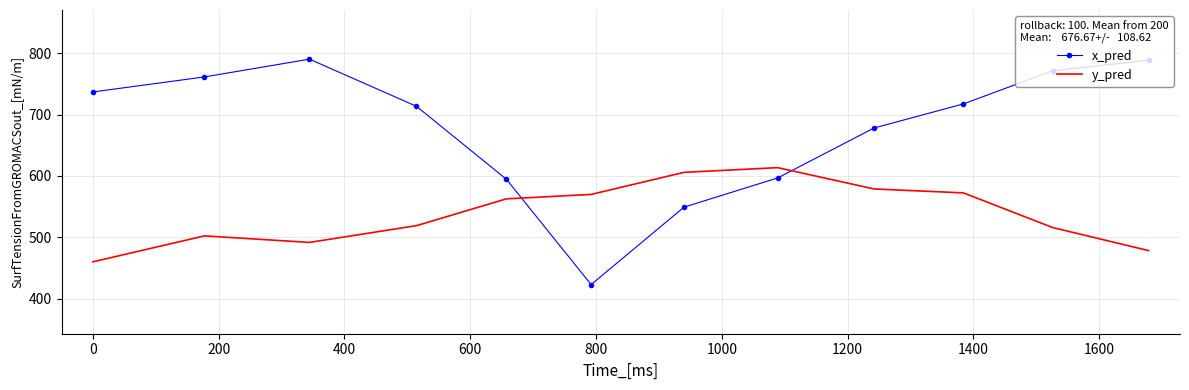

Which series has the largest range (max minus min)?

x_pred